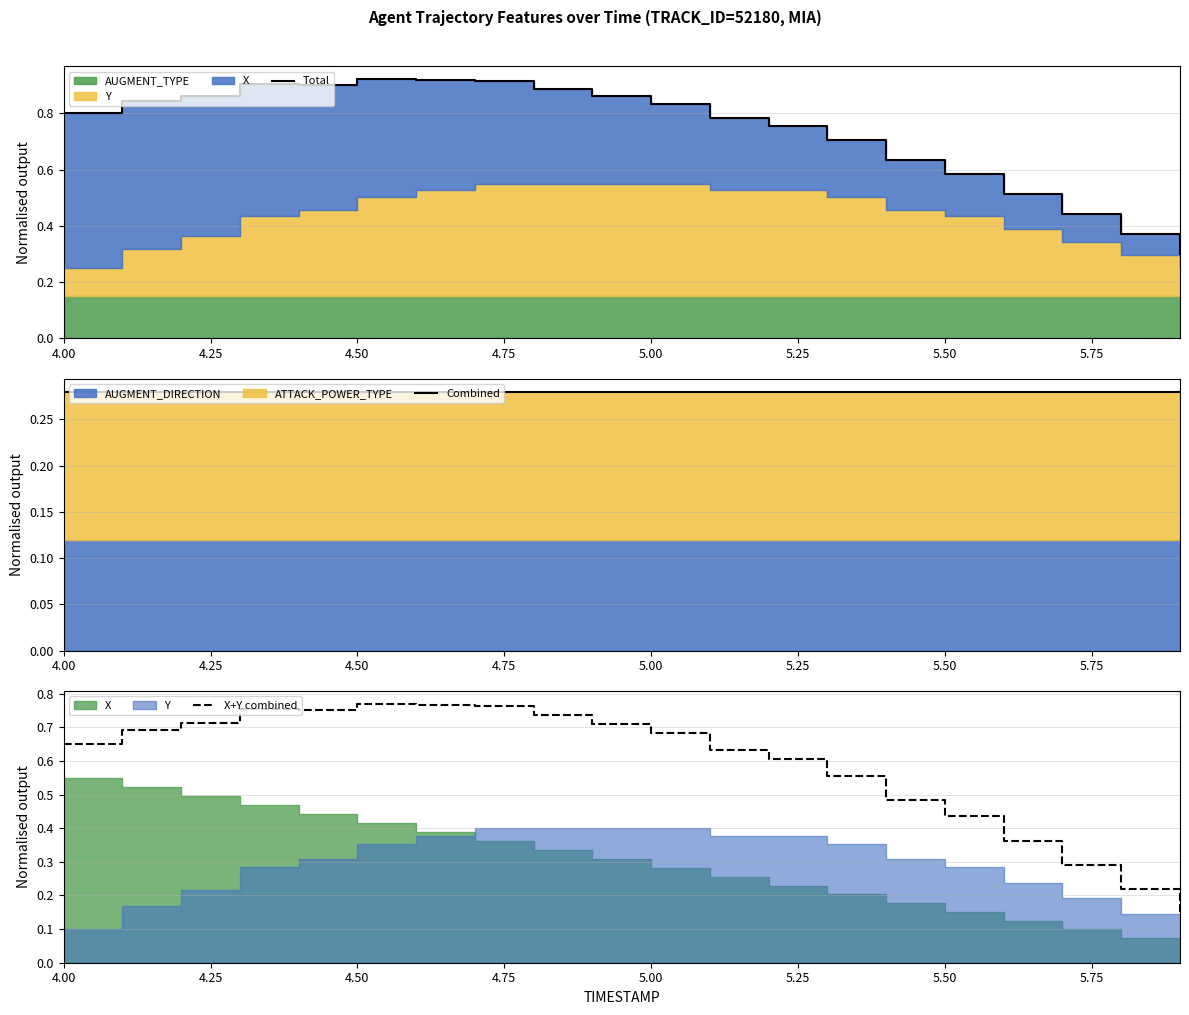

What is the difference between the maximum and minimum values in the X+Y combined series?

0.6